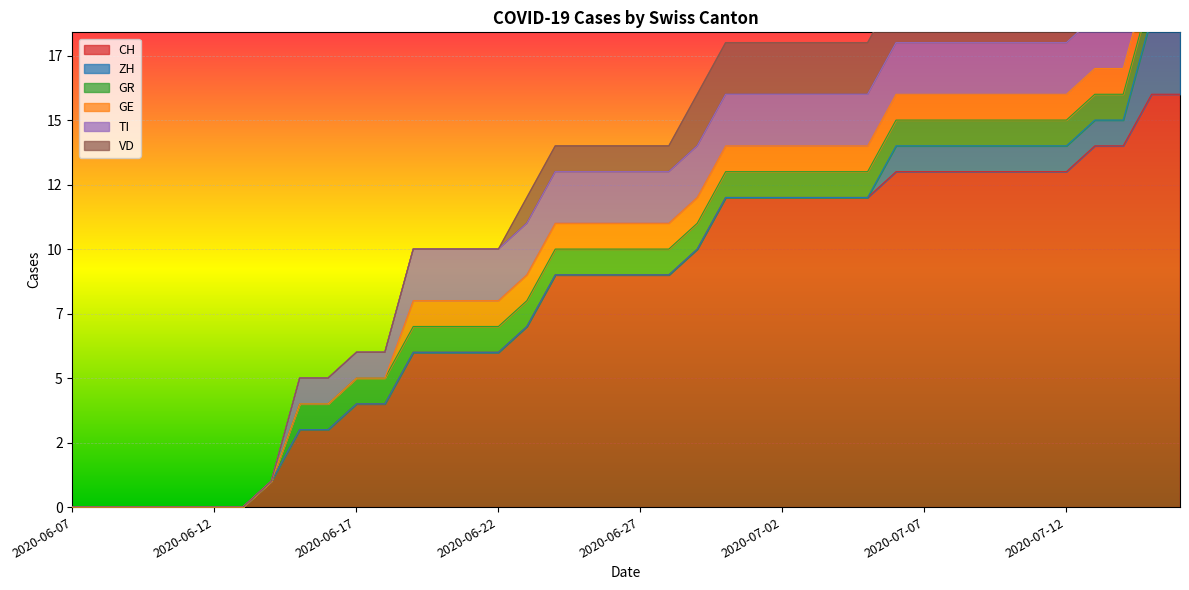

The value of TI at 2020-07-14 is 1. True or false?

False